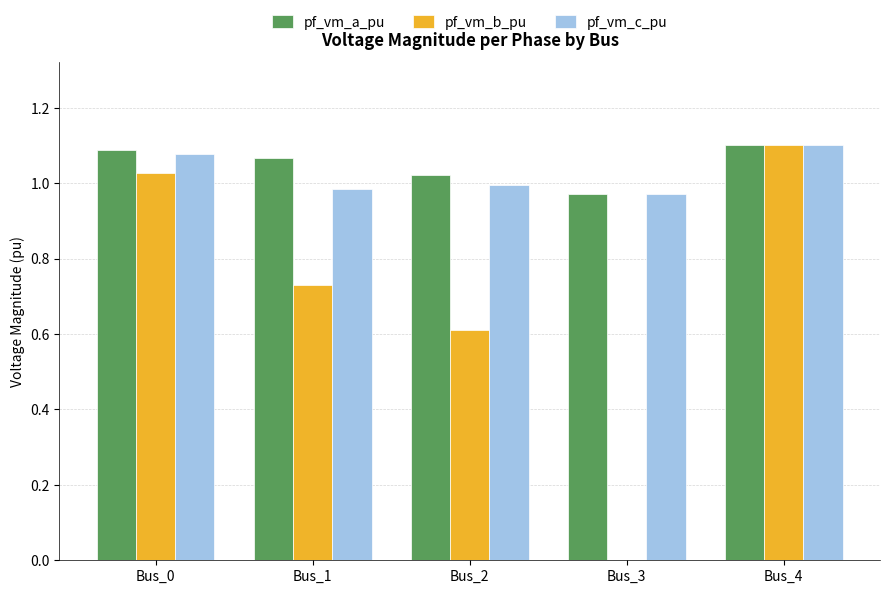

Is it true that pf_vm_c_pu equals 0.5 at Bus_1?

False